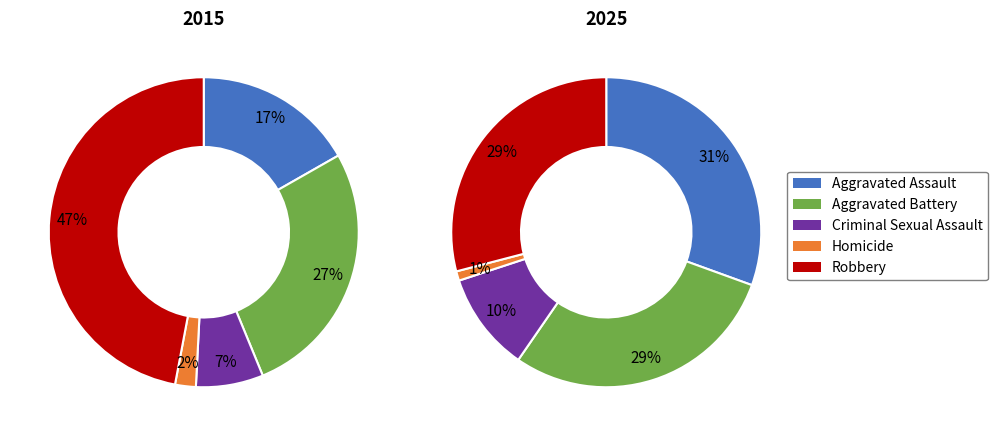

Is it true that Homicide is 1% of the pie?

True